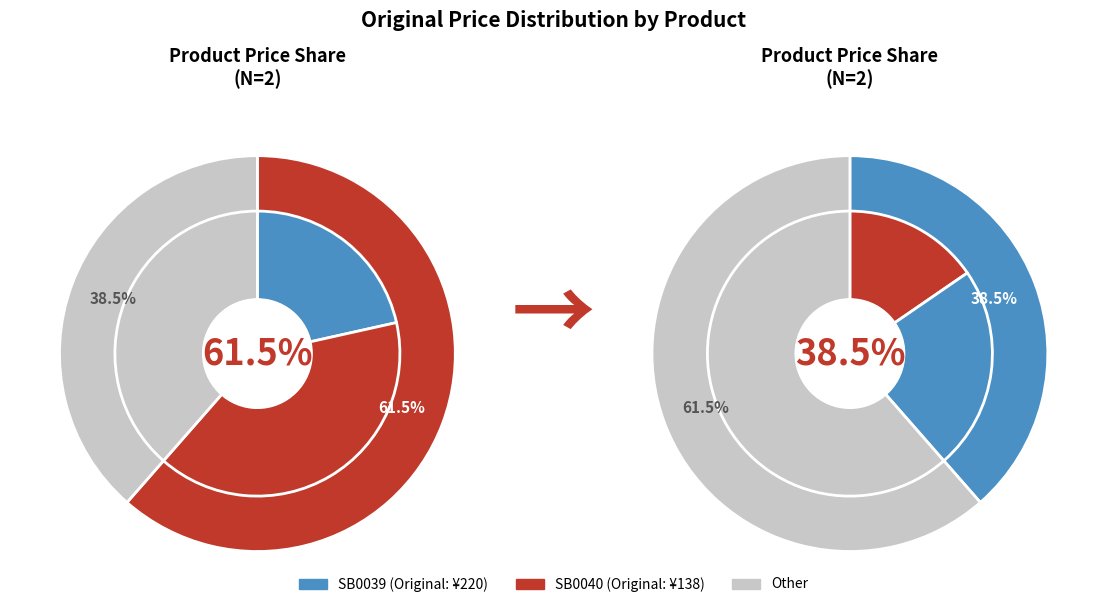

To the nearest percent, what is the combined percentage of SB0039 and SB0040?

100%